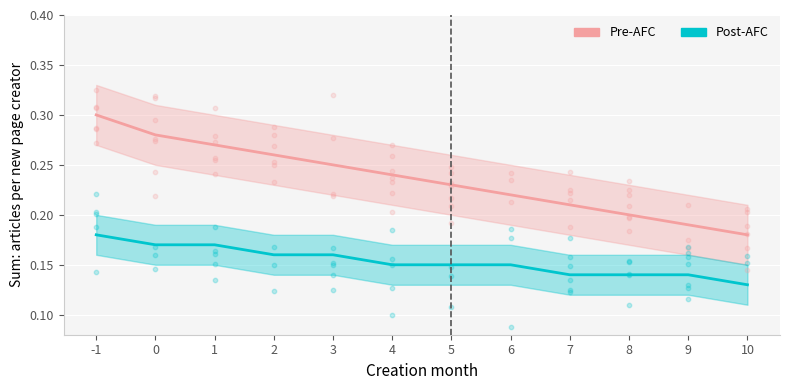

Which series reaches the minimum Y coordinate?

Post-AFC